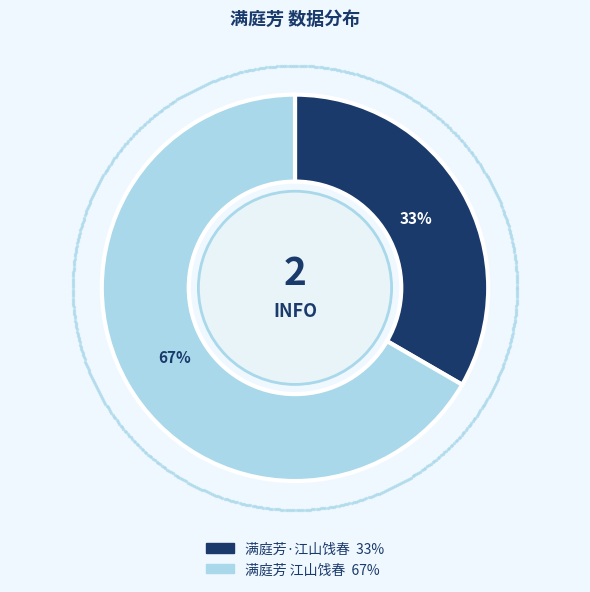

Count the number of slices in the pie.

2